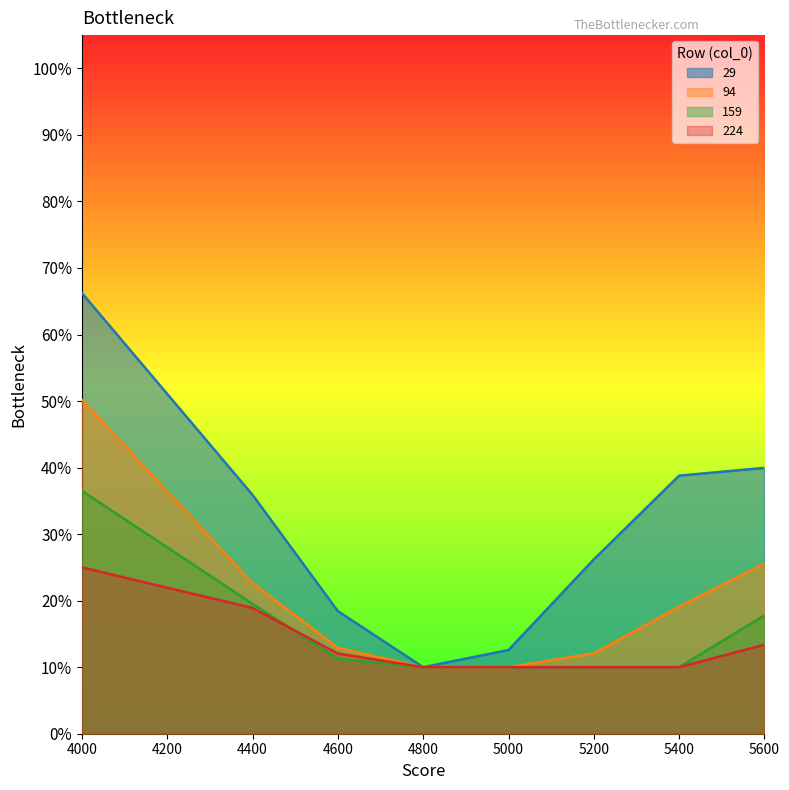

At which category is the sum across all series the highest?

4000